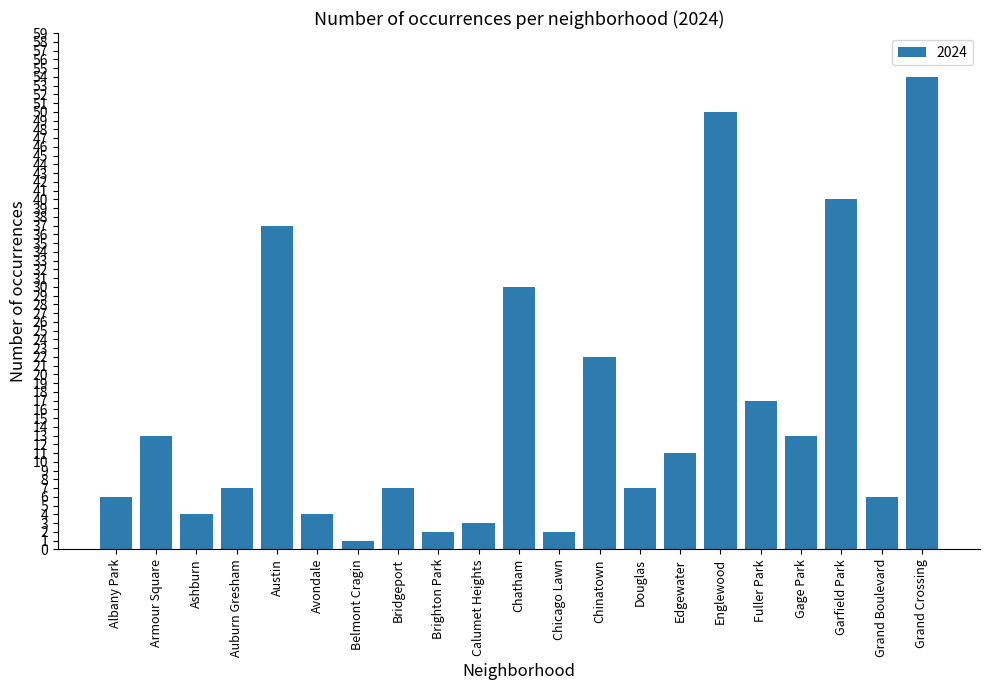

What is the label of the 6th bar from the left?

Avondale